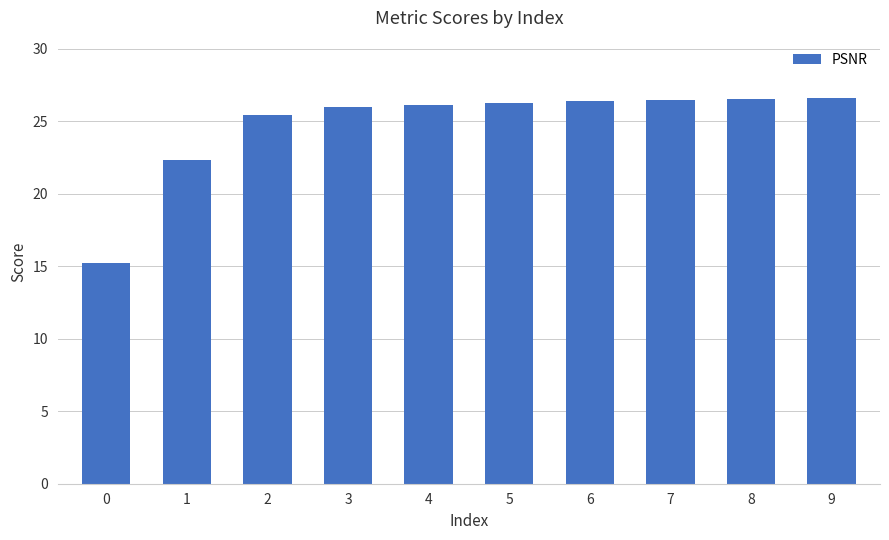

What is the value of the 1st bar from the left?

15.2